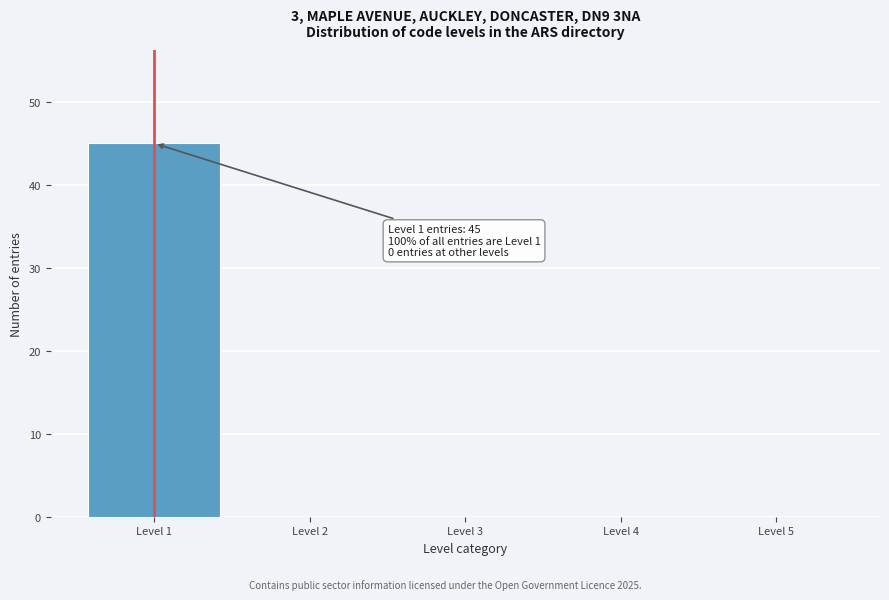

Reading left to right, transcribe all the data shown in this chart.

Level 1=45	Level 2=0	Level 3=0	Level 4=0	Level 5=0